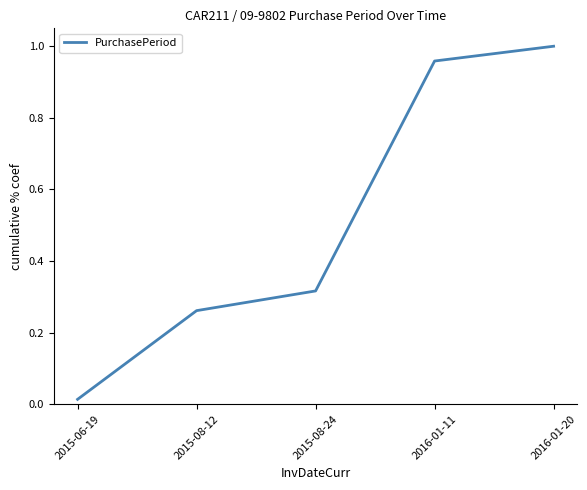

How many categories are shown in the chart?

5